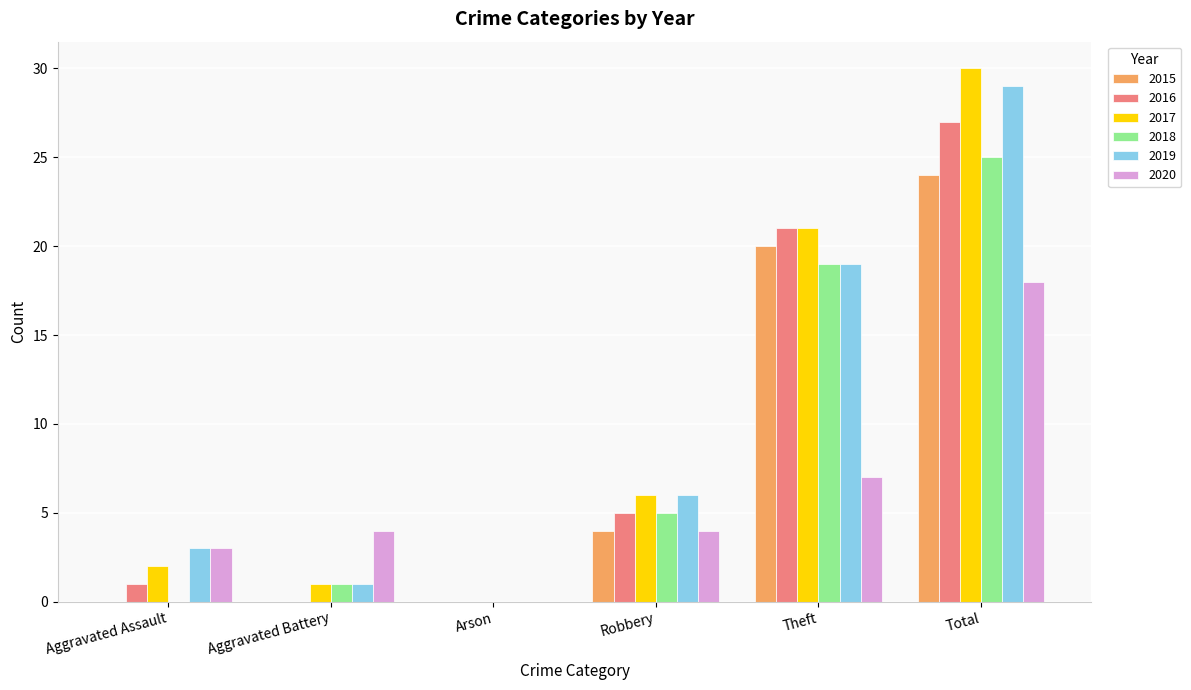

What is the sum of all 2017 values?

60